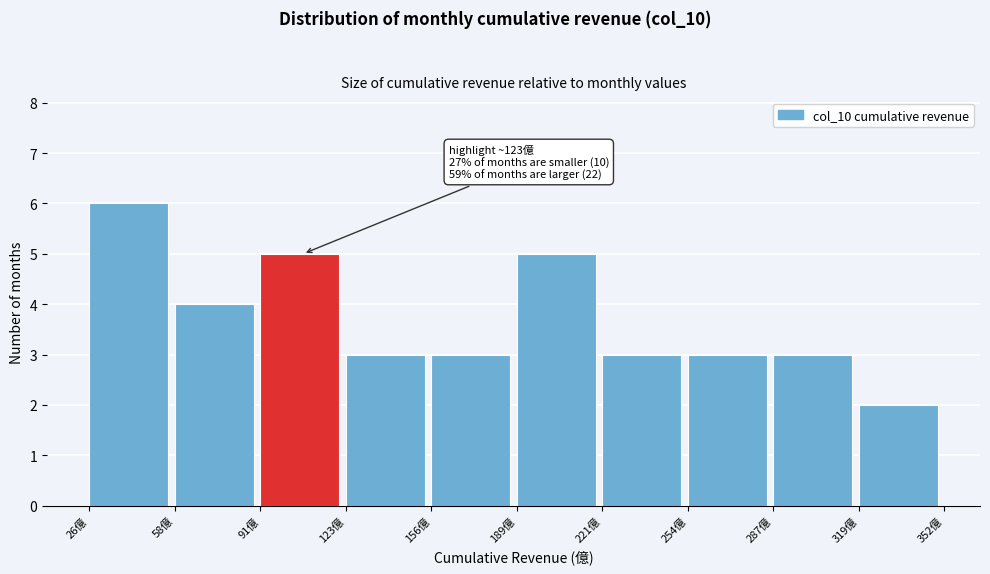

Which range on the x-axis has the tallest bar?

25 to 60